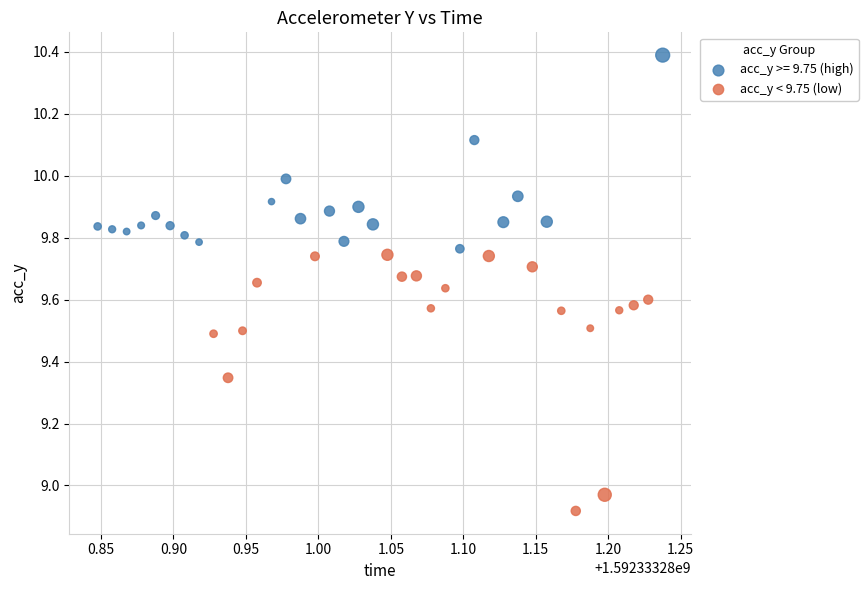

Which series has the widest spread of Y values?

acc_y < 9.75 (low)